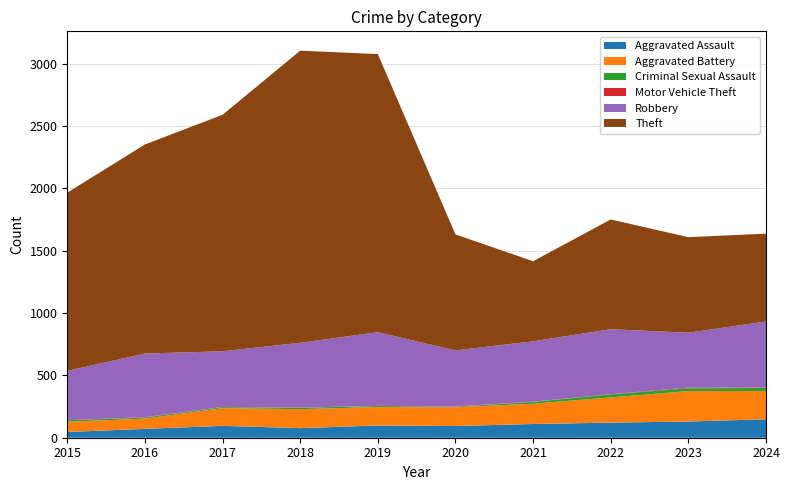

Reading right to left, list all the values displayed in this chart.

Aggravated Assault: 148	130	121	110	94	98	77	95	71	46
Aggravated Battery: 227	244	202	163	150	148	152	142	82	82
Criminal Sexual Assault: 24	22	24	14	3	8	11	8	8	12
Motor Vehicle Theft: 3	6	2	2	3	1	1	2	4	1
Robbery: 530	440	521	484	450	591	520	446	510	395
Theft: 704	766	880	642	930	2230	2342	1896	1676	1429